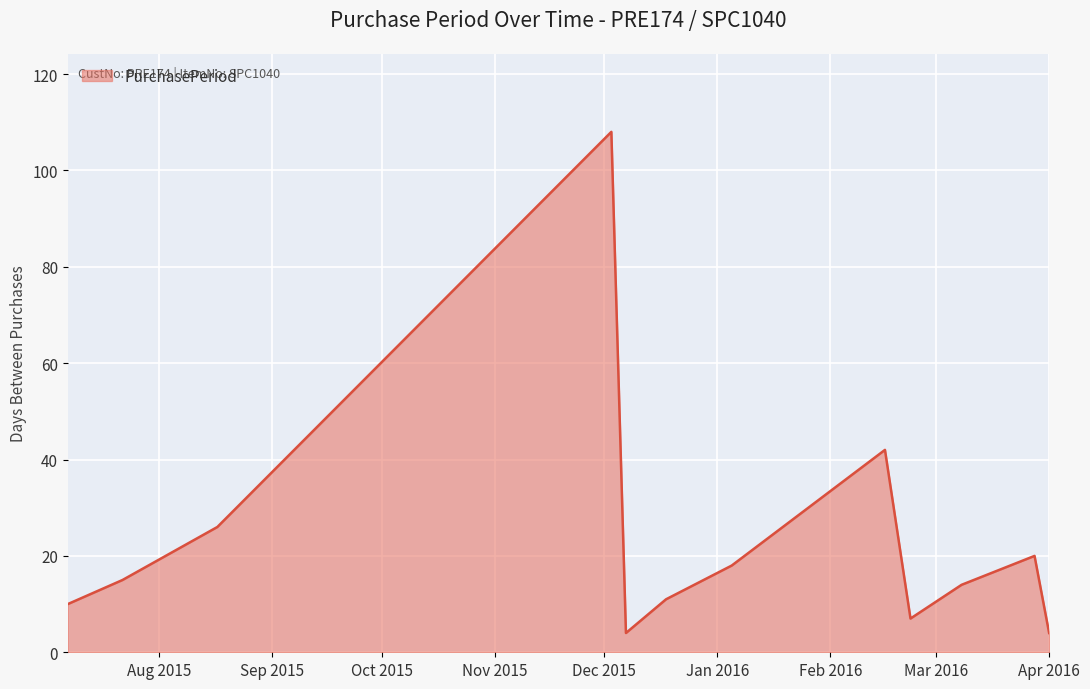

What is the difference between the maximum and minimum values?

104